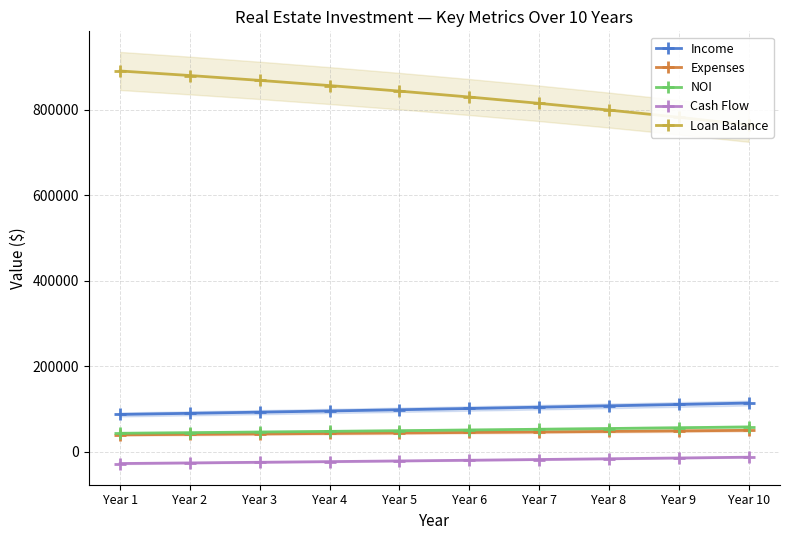

The Income series shows 34916.9 at Year 6. True or false?

False